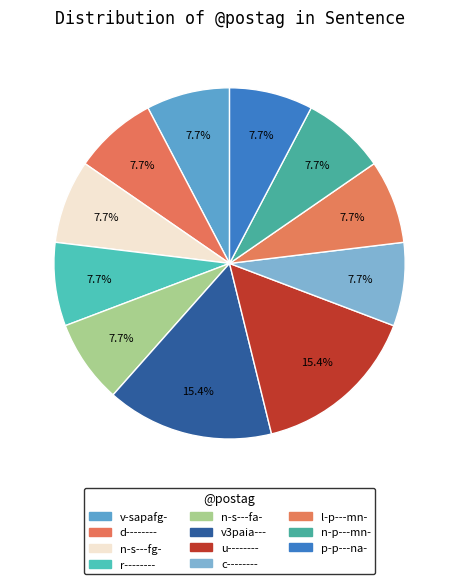

How many segments does this pie chart have?

11